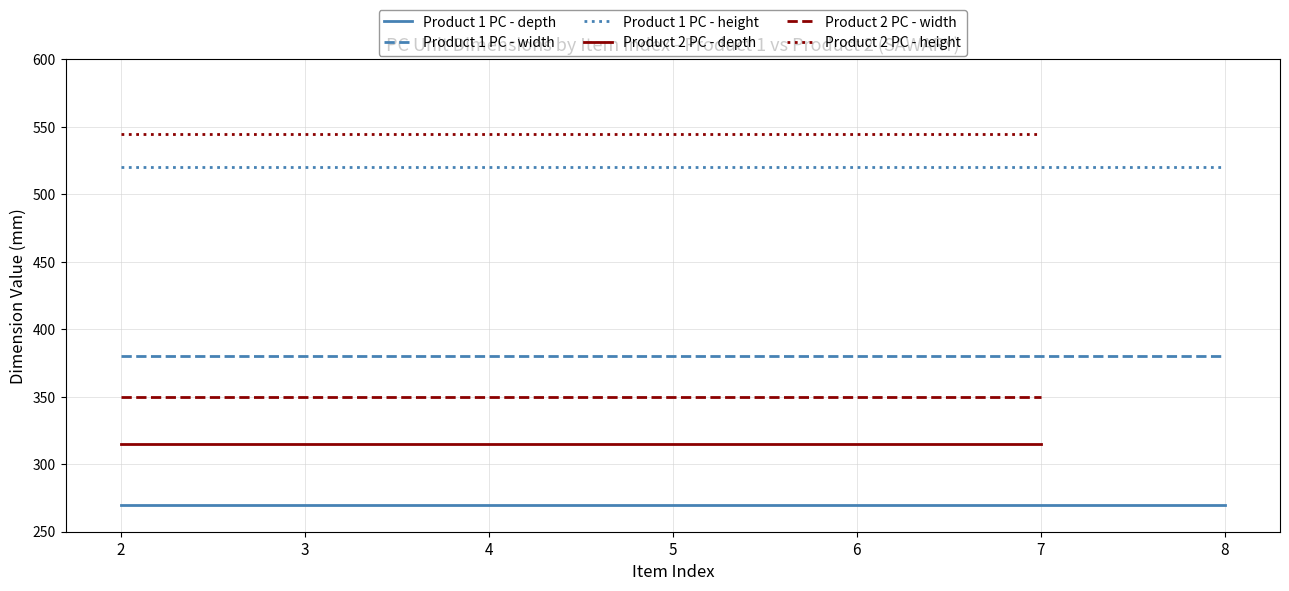

True or false: Product 1 PC - width and Product 1 PC - height intersect in this chart.

False